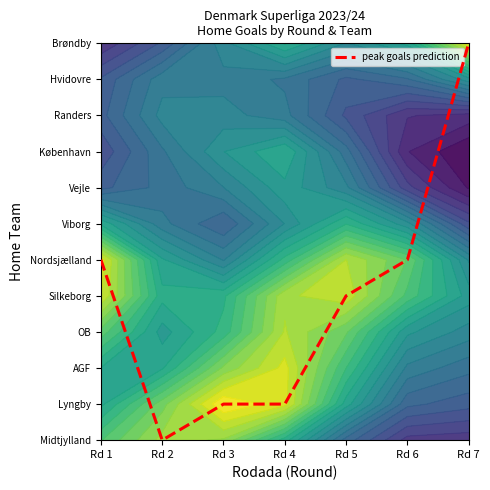

Where does the data first go above 4?

Rd 1